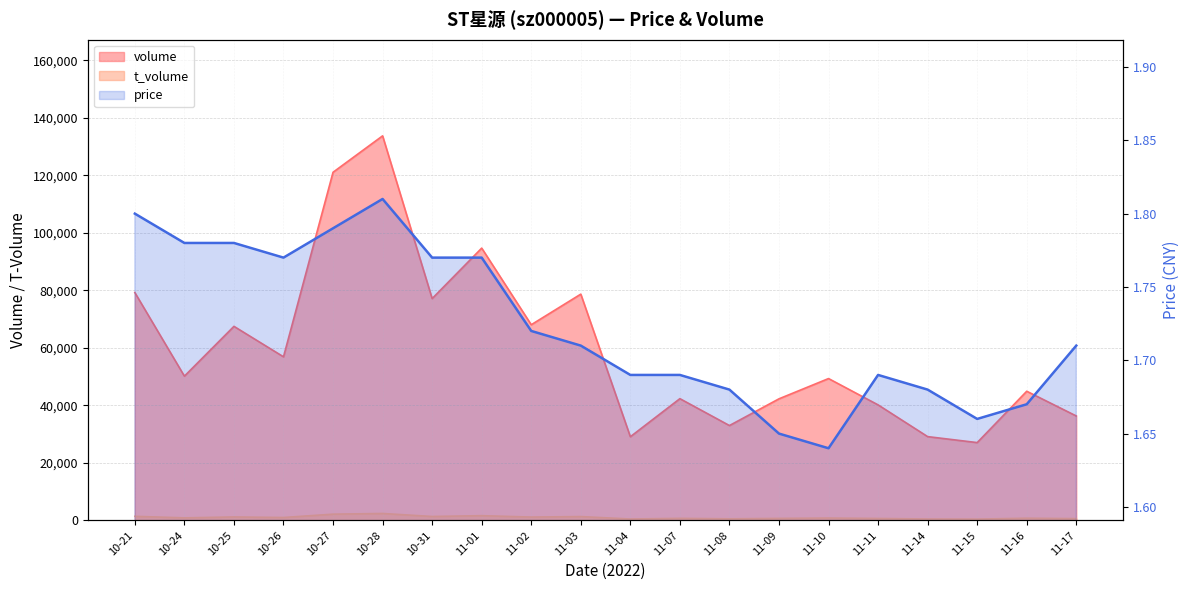

What is the minimum value shown in the chart?

1.6